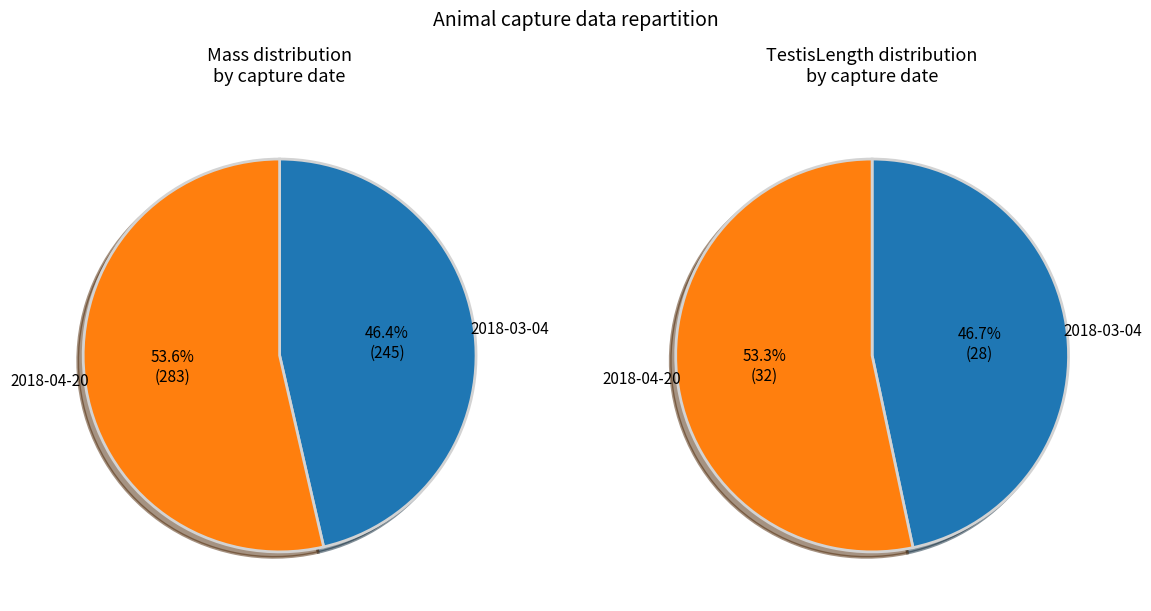

To the nearest percent, what is the difference between the largest and smallest slice percentages?

7%